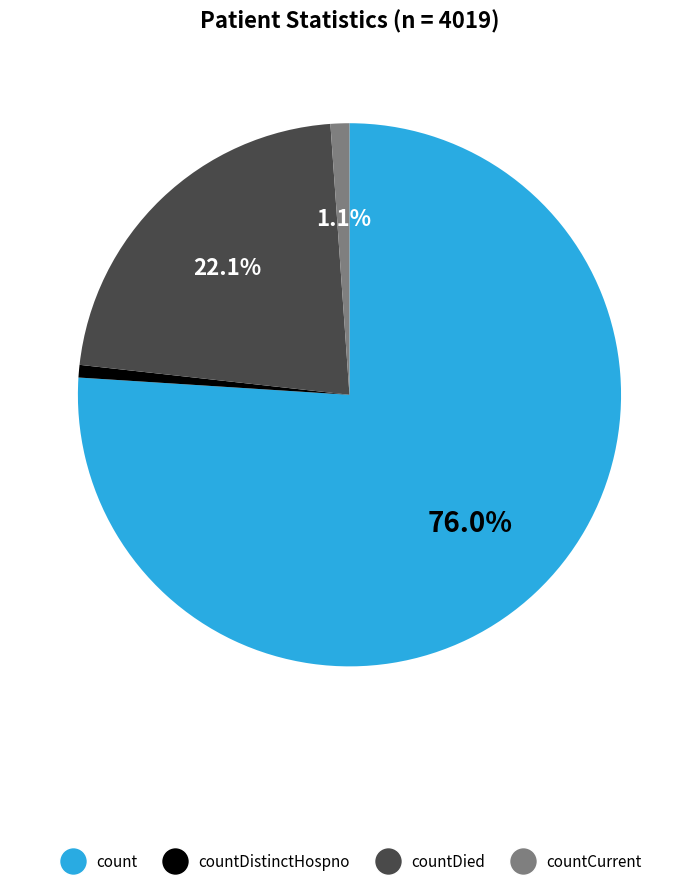

True or false: count accounts for 76% of the total.

True